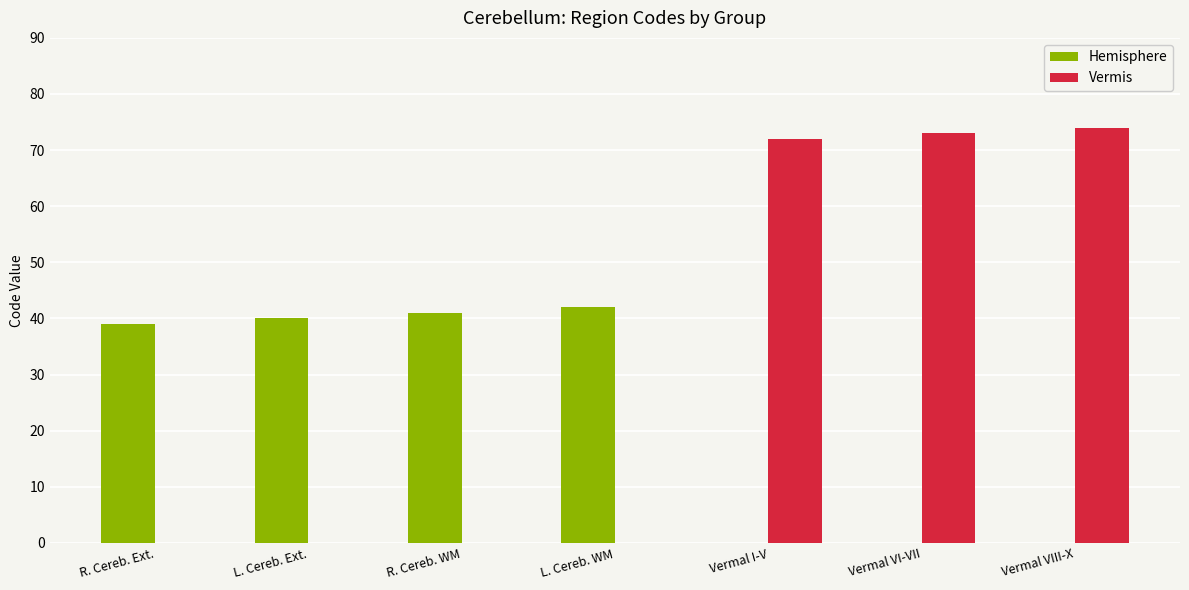

Where is Hemisphere nearest to the value 21?

R. Cereb. Ext.